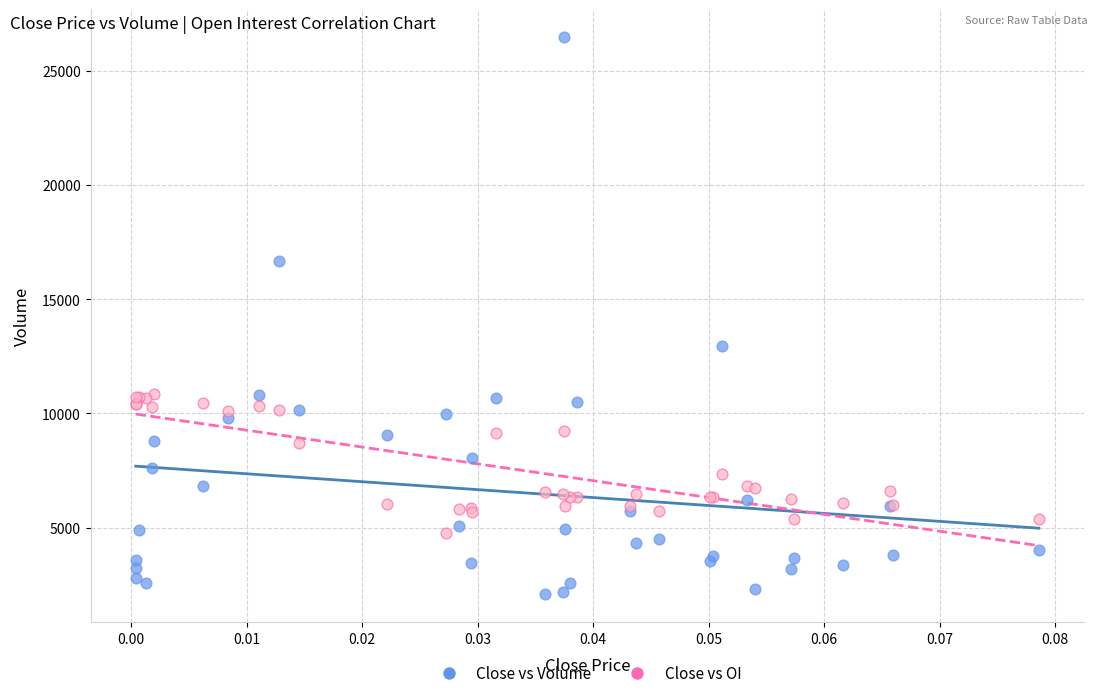

Which series has the widest spread of Y values?

Close vs Volume